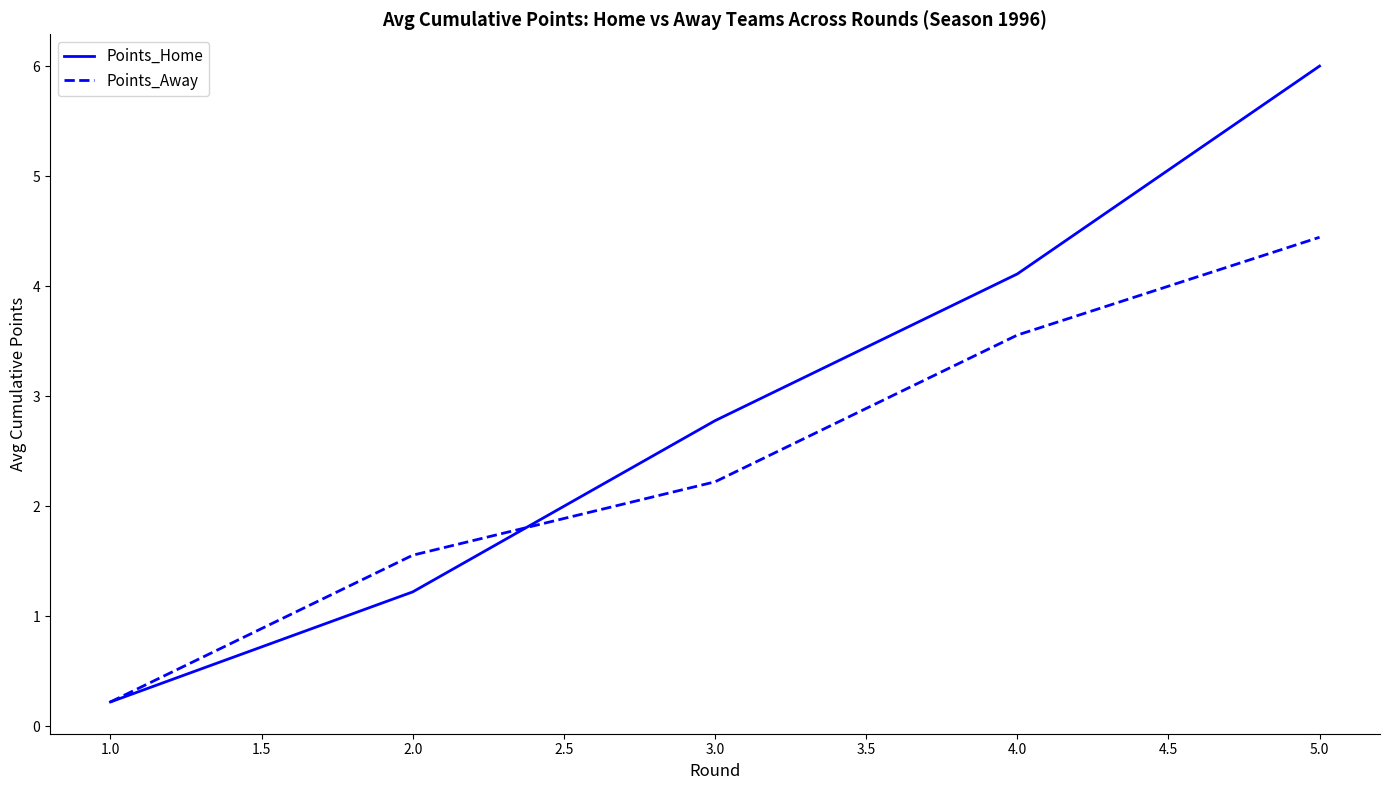

Which series changed the most between 4.0 and 5.0?

Points_Home